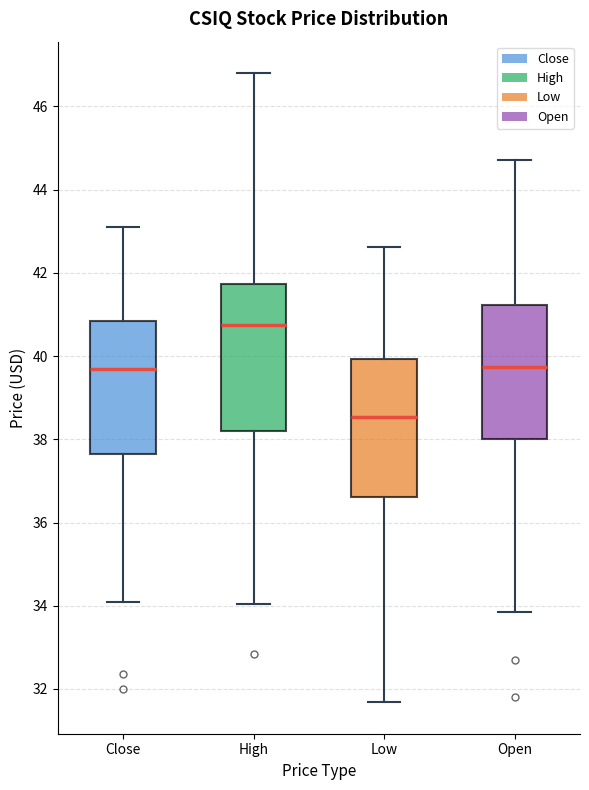

Which box's median line is the lowest?

Low